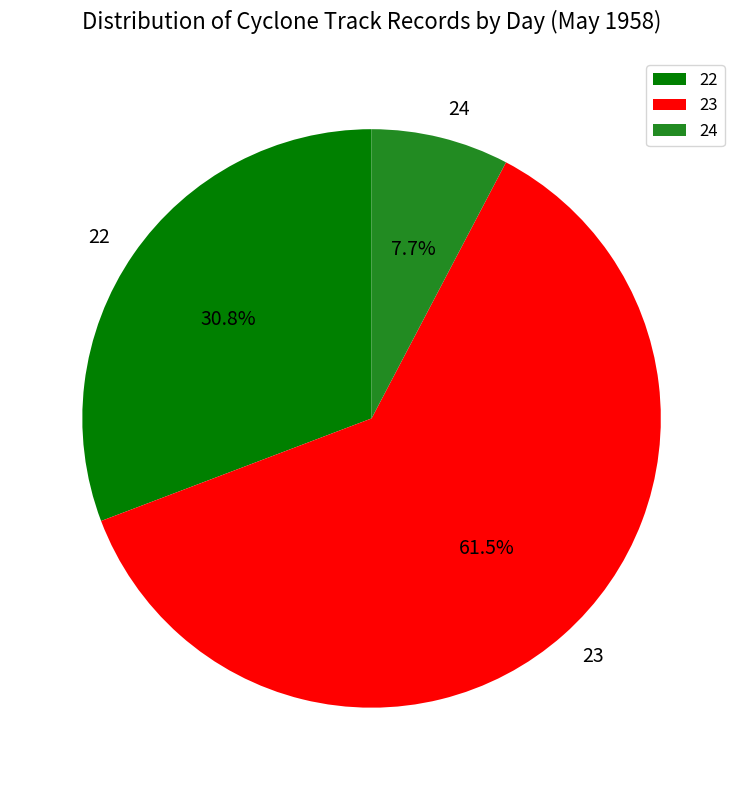

How much of the chart is everything except 22?

69.2%